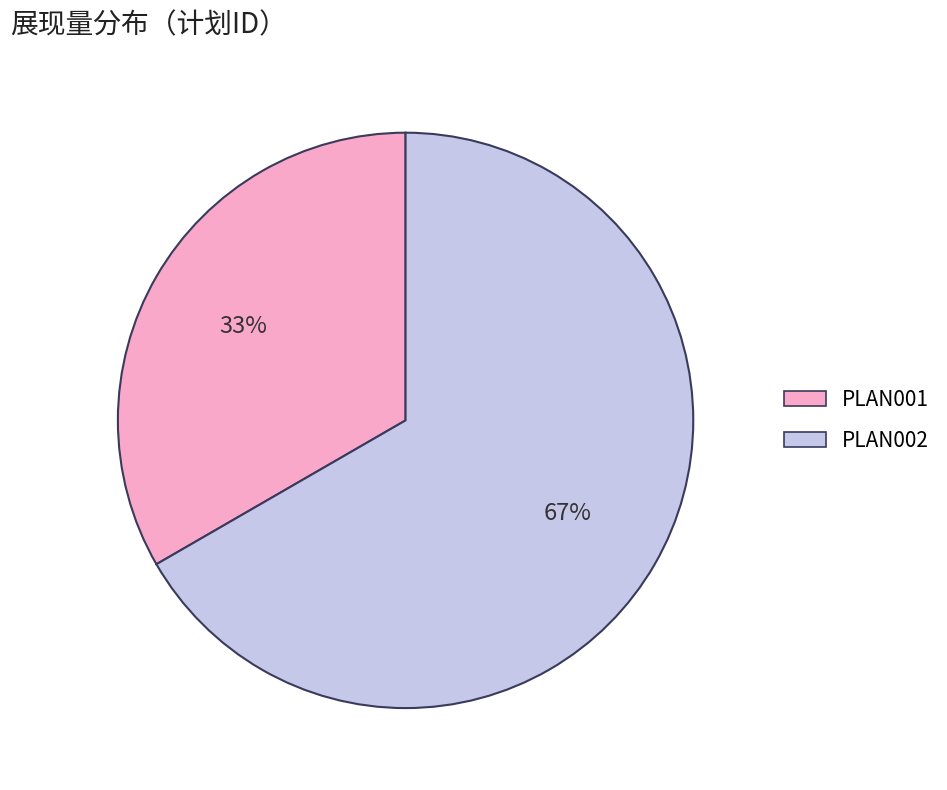

Does PLAN001 account for over 50% of the chart?

No